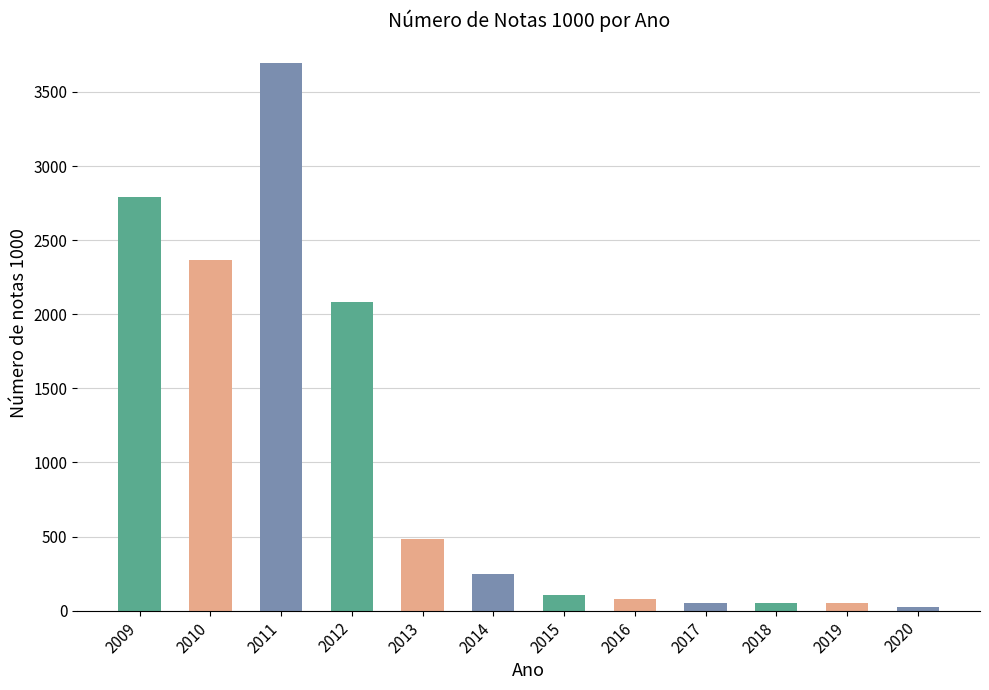

Does the chart contain stacked bars?

No